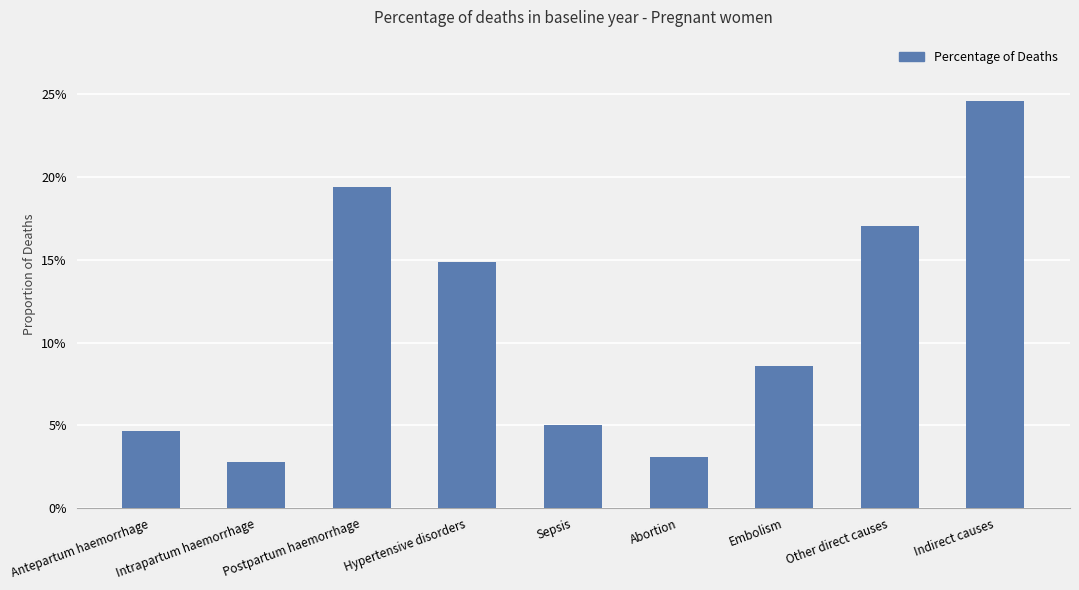

What is the sum of all values?

1.0